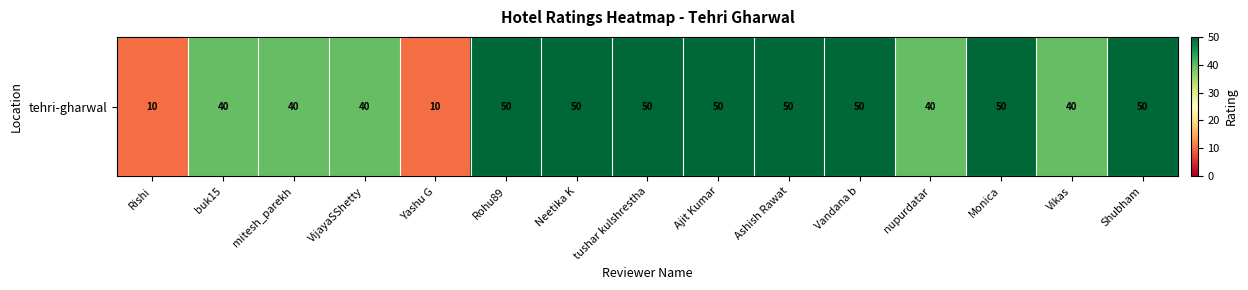

Rank the categories by value from lowest to highest.

Rishi, Yashu G, buk15, mitesh_parekh, VijayaSShetty, nupurdatar, Vikas, Rohu89, Neetika K, tushar kulshrestha, Ajit Kumar, Ashish Rawat, Vandana b, Monica, Shubham